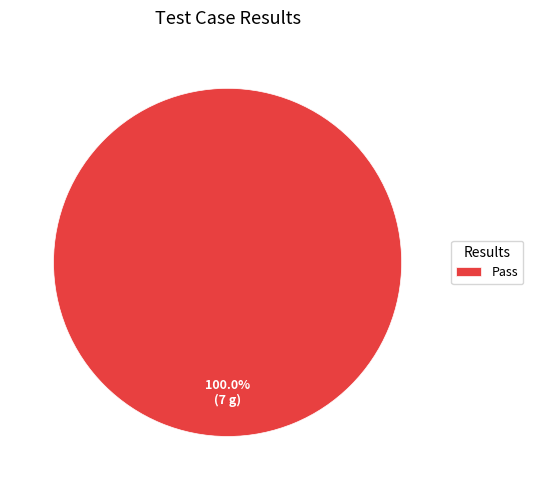

Does Pass account for over 50% of the chart?

Yes